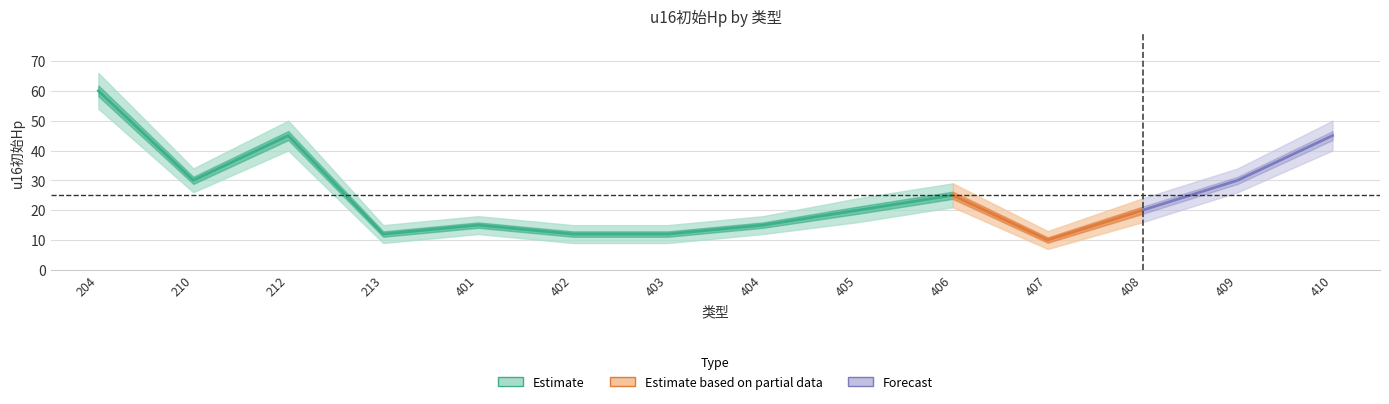

At which category does the chart reach its minimum across all series?

407